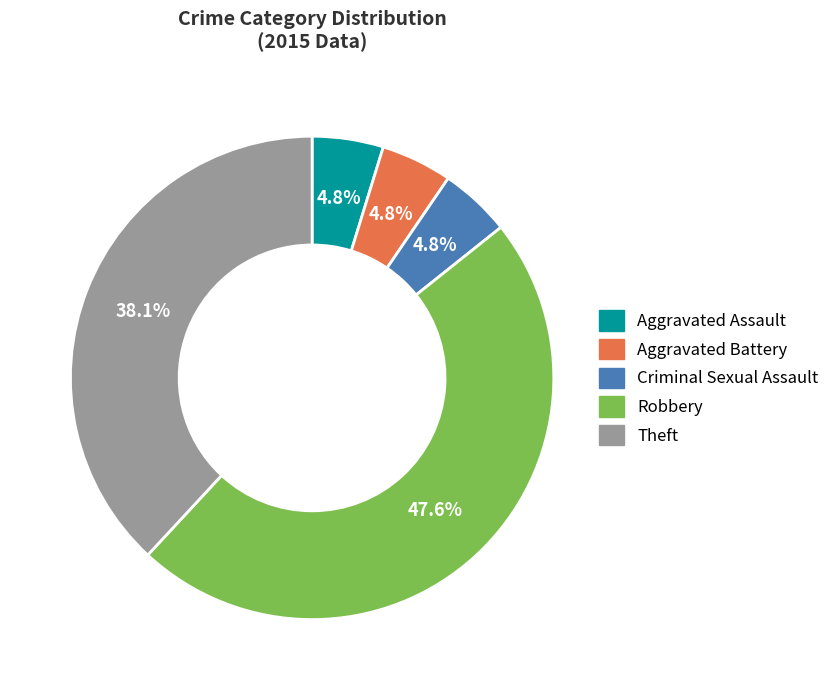

To the nearest percent, what is the combined percentage of Aggravated Battery and Robbery?

52%